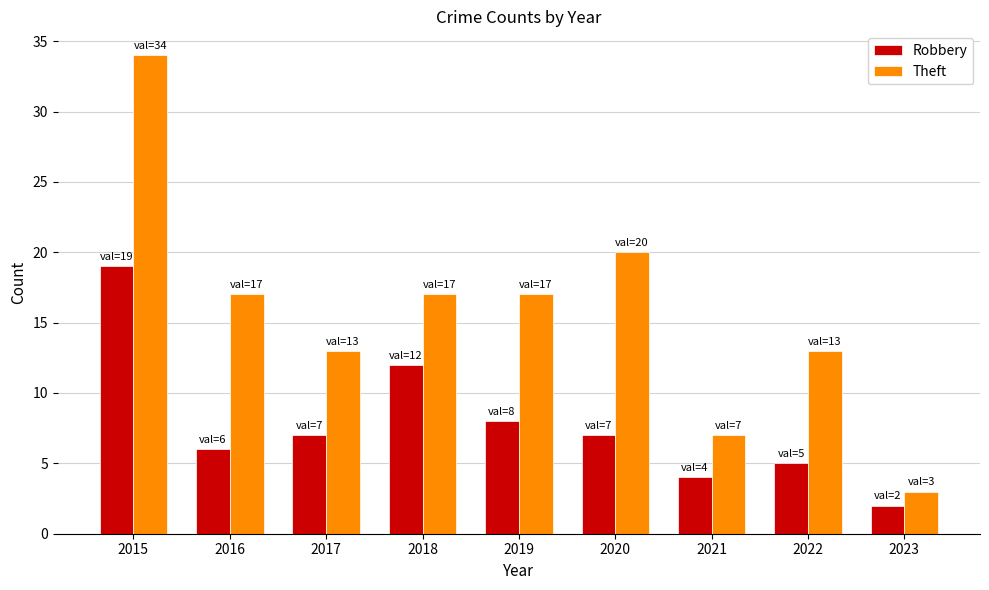

At how many categories does at least one series exceed 16?

5